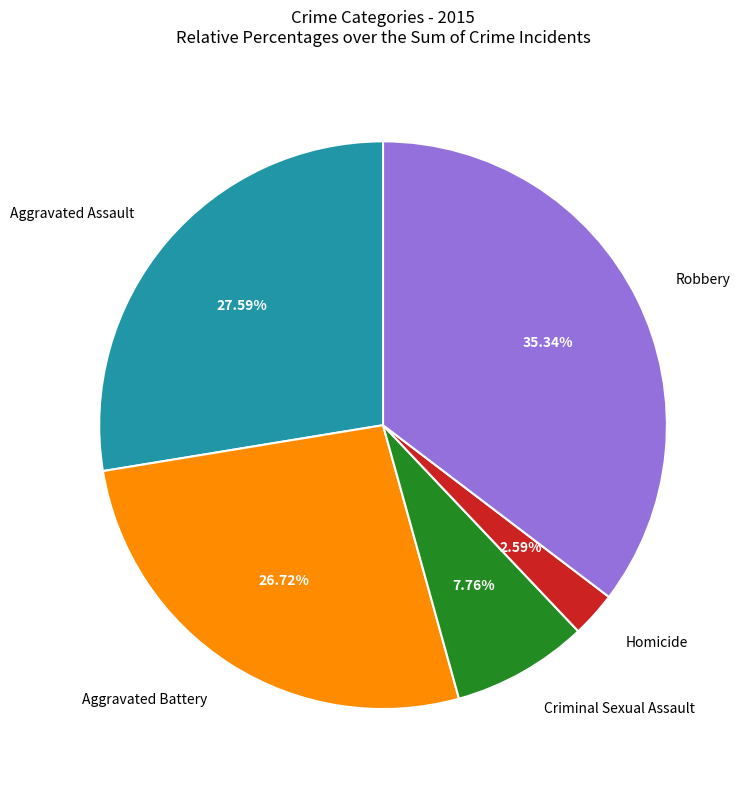

To the nearest percent, what is the average slice percentage?

20%